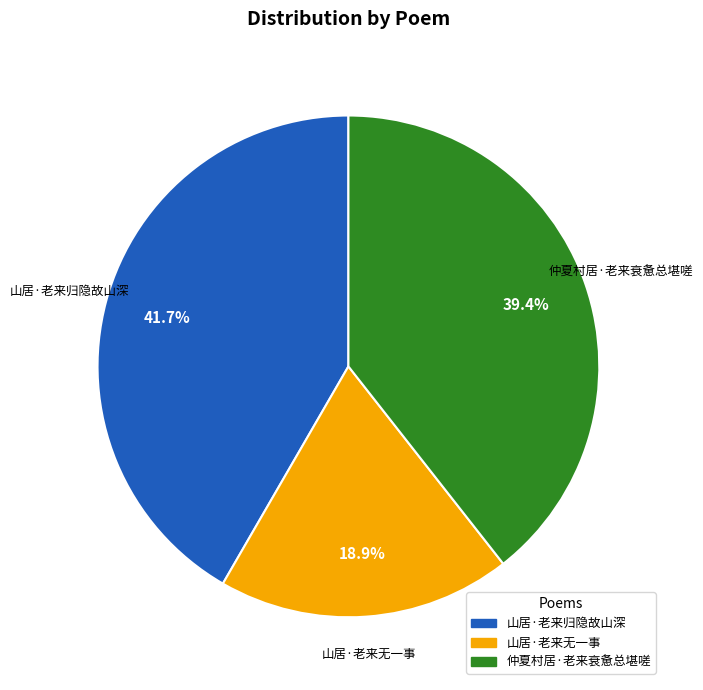

What portion of the pie excludes 山居·老来无一事?

81.1%